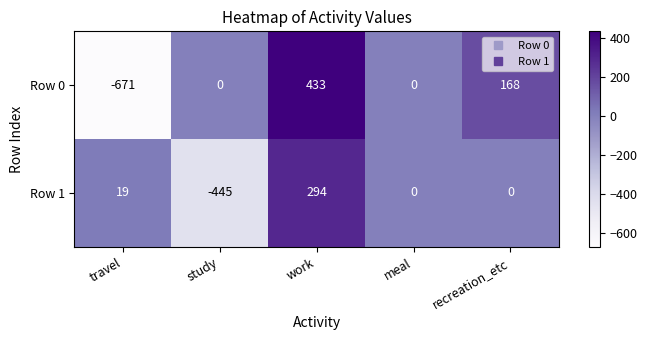

At how many categories does at least one series exceed 50?

2